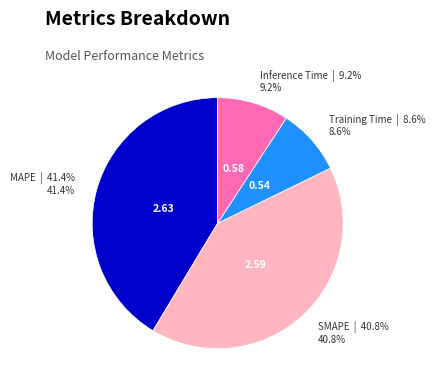

Is there a majority slice in this chart?

No